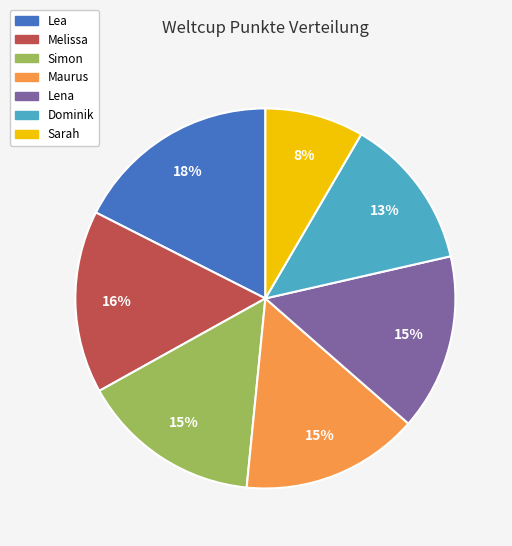

Combined, do Lea and Simon account for over 50%?

No